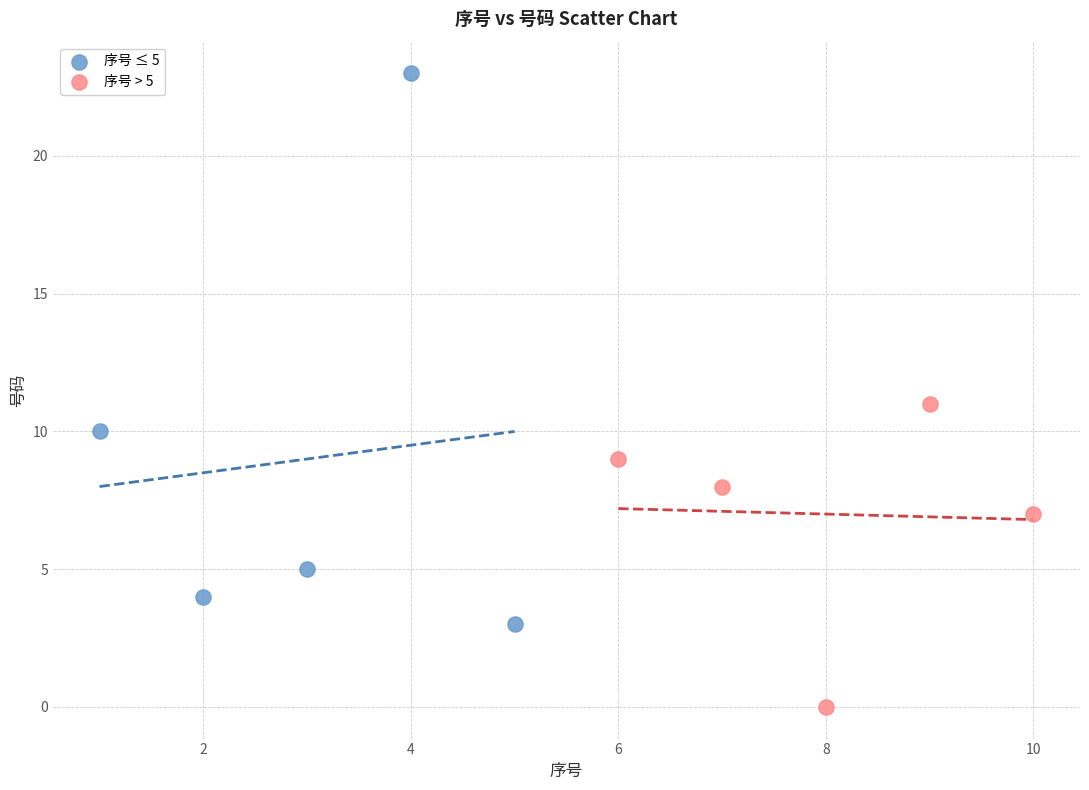

Which series reaches the maximum Y coordinate?

序号 ≤ 5